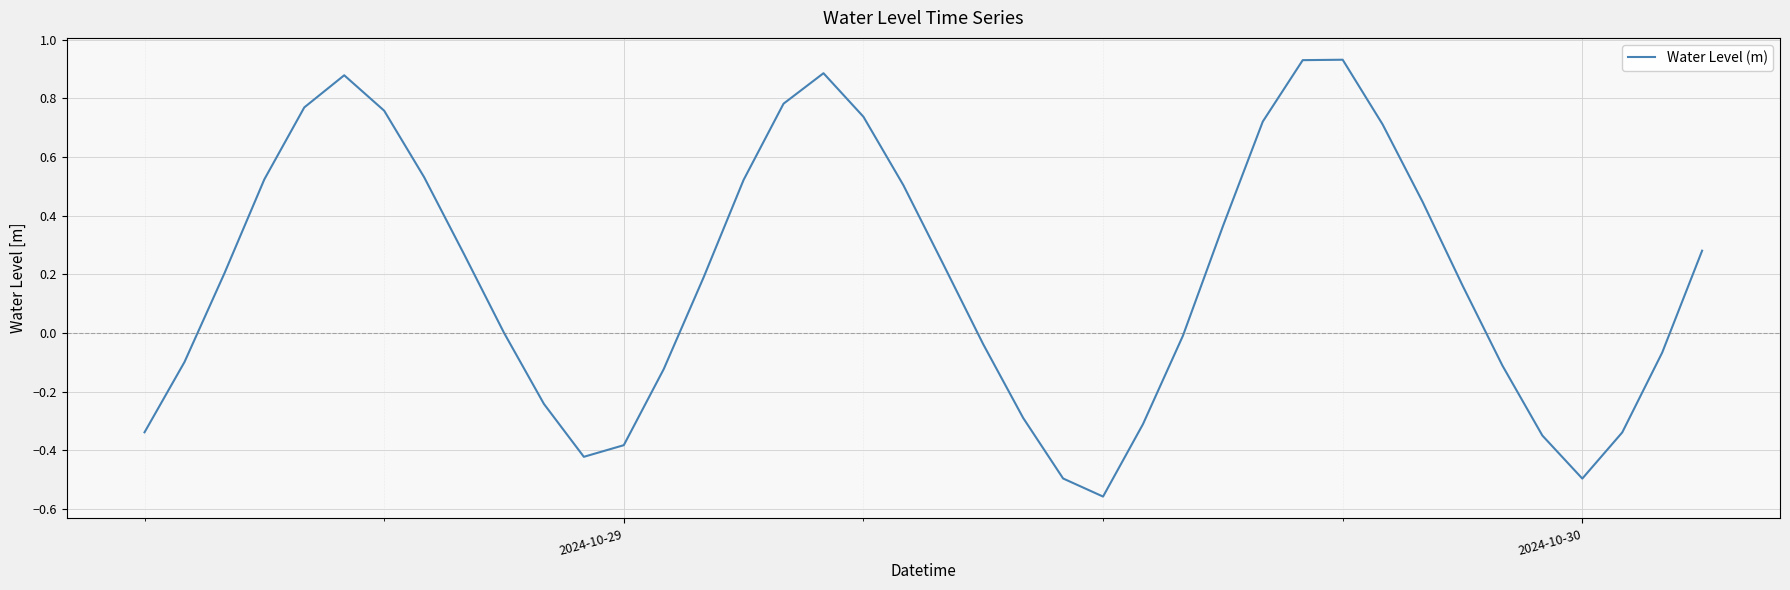

What is the difference between the maximum and minimum values?

1.5